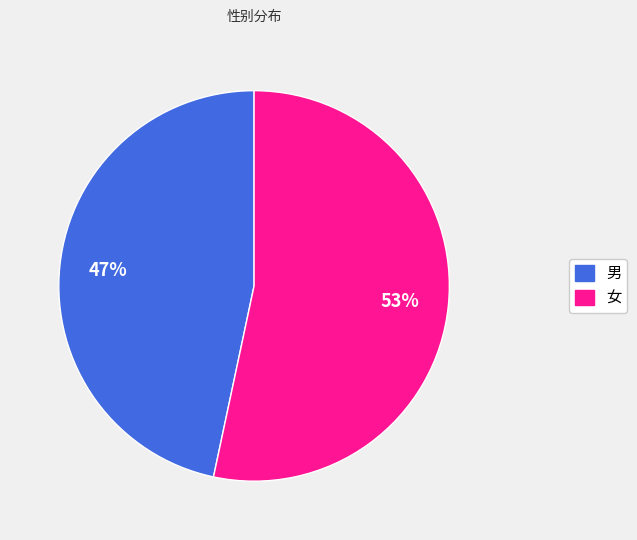

Is it true that 女 is 53% of the pie?

True